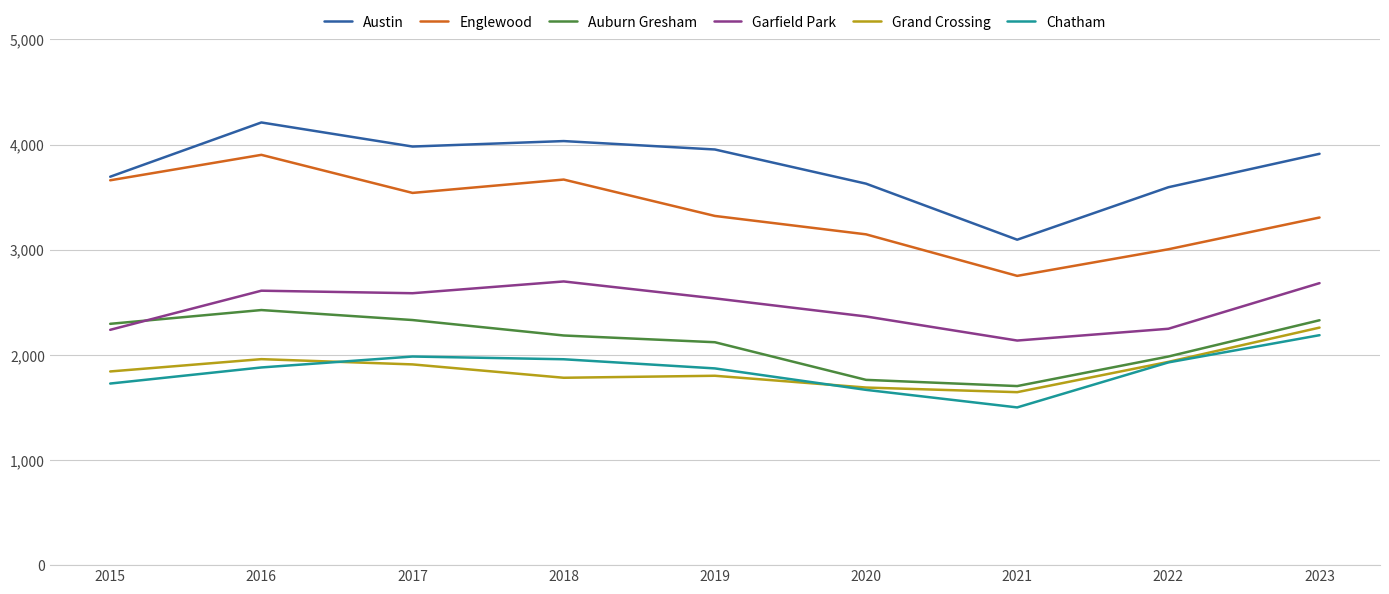

True or false: Grand Crossing and Auburn Gresham cross at least once.

False